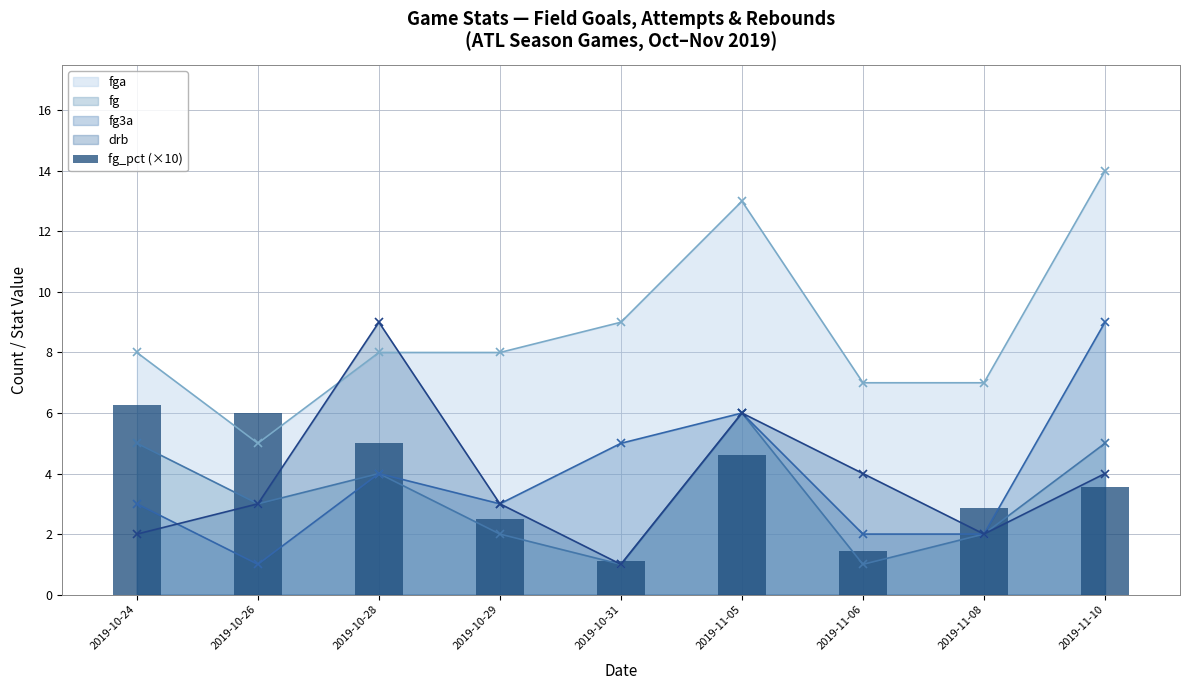

Does the chart contain stacked bars?

No